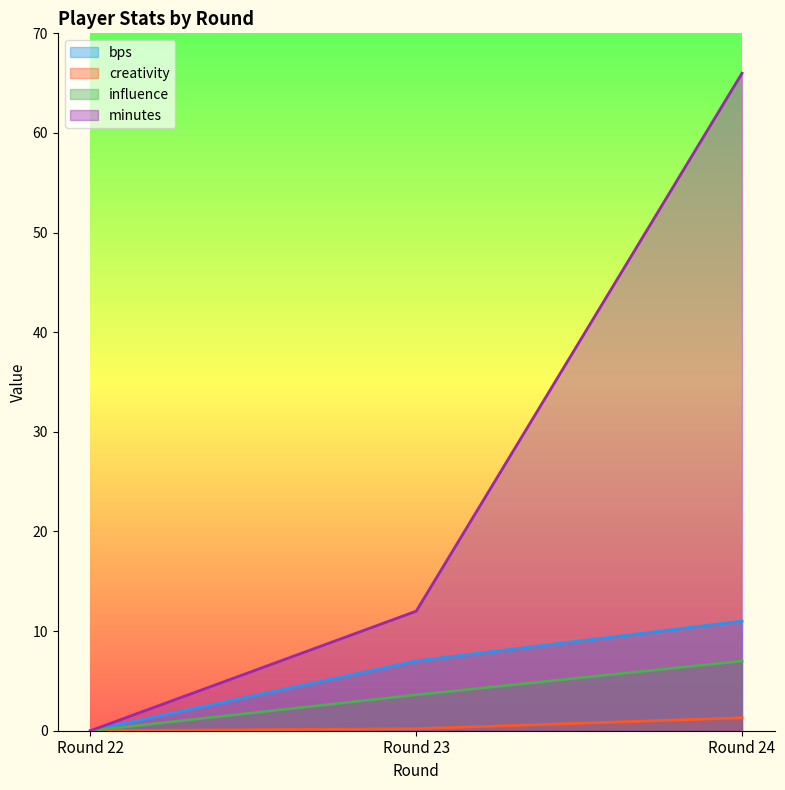

Reading right to left, what are all the values shown in this chart?

bps: Round 24=11.0	Round 23=7.0	Round 22=0.0
creativity: Round 24=1.3	Round 23=0.2	Round 22=0.0
influence: Round 24=7.0	Round 23=3.6	Round 22=0.0
minutes: Round 24=66.0	Round 23=12.0	Round 22=0.0